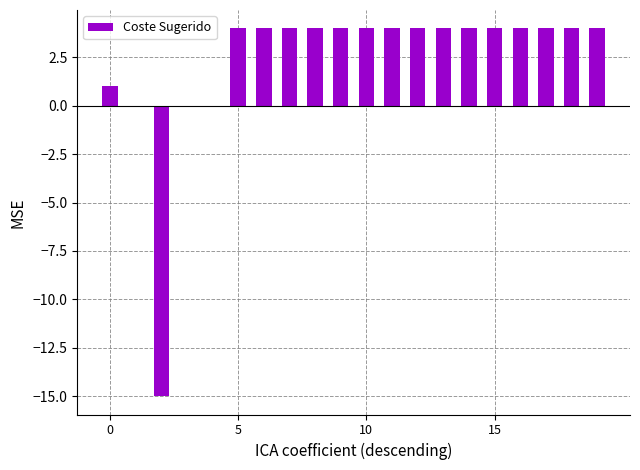

What is the sum of all values?

46